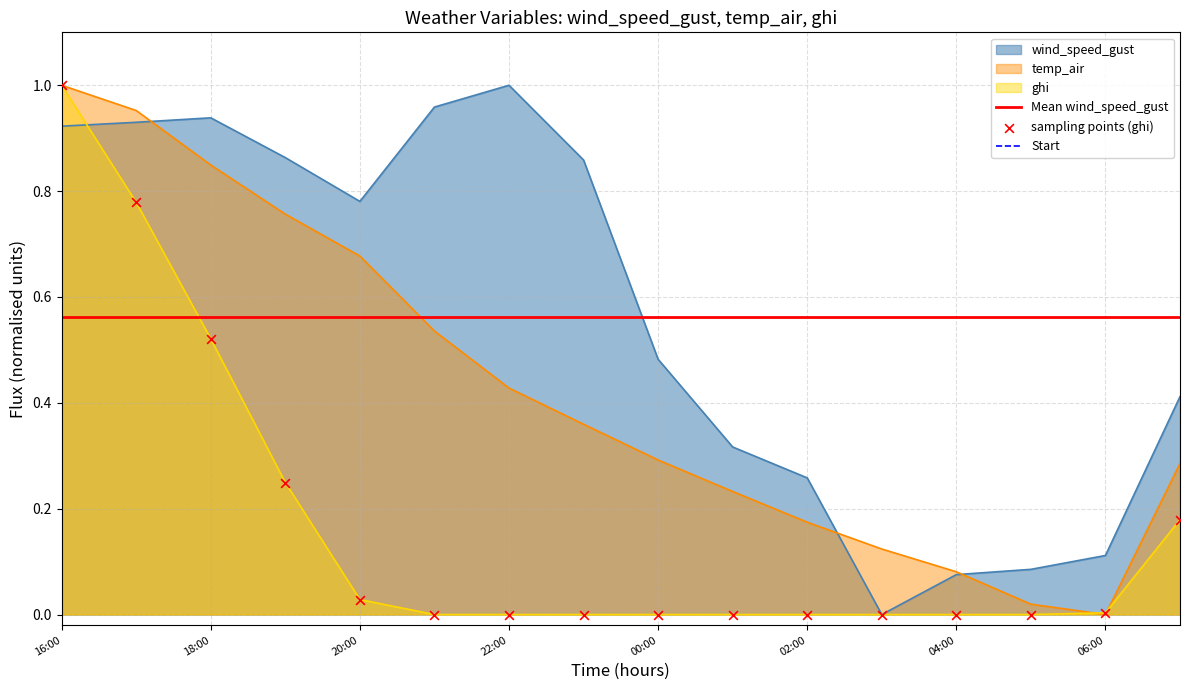

What are all the series names shown in the legend?

wind_speed_gust, temp_air, ghi